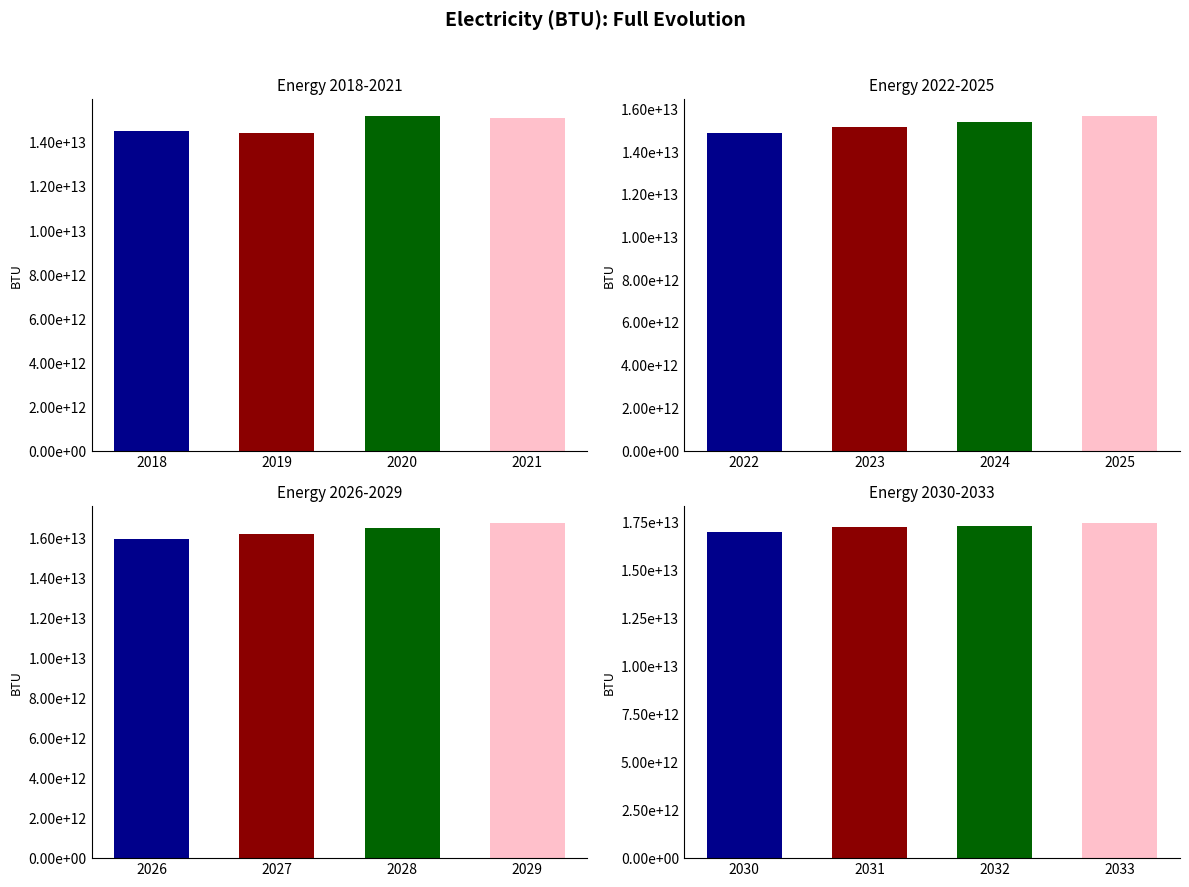

Does the chart contain stacked bars?

No